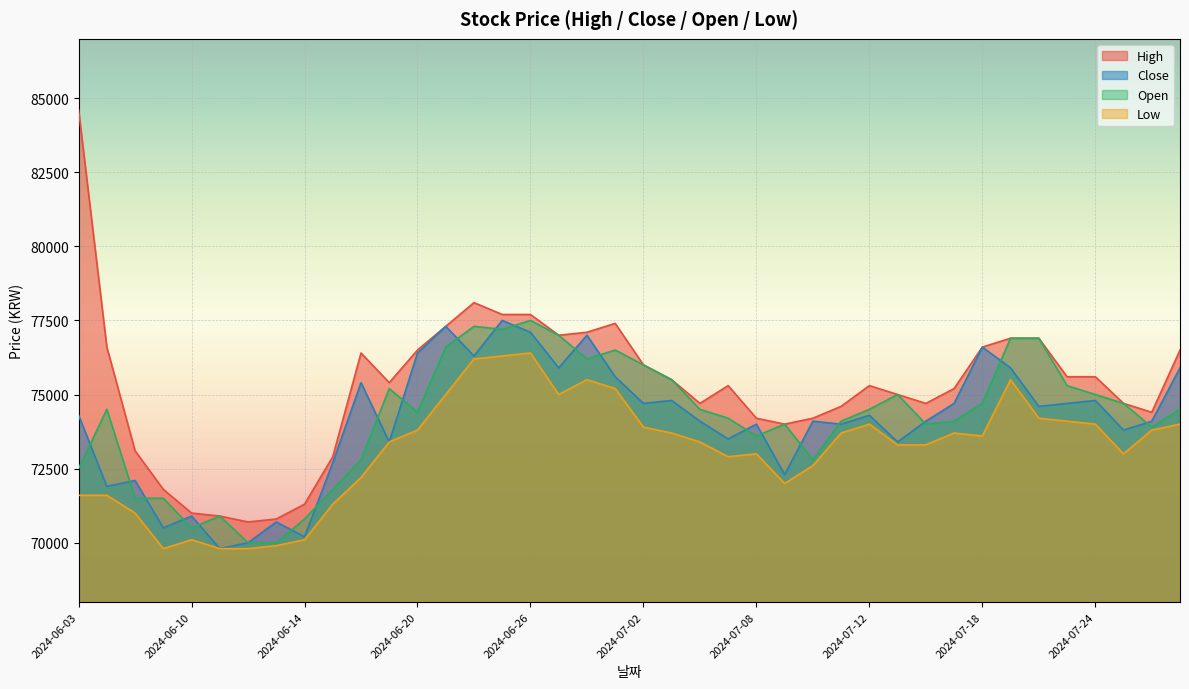

What is the difference between the highest and lowest values at 2024-06-11?

1100